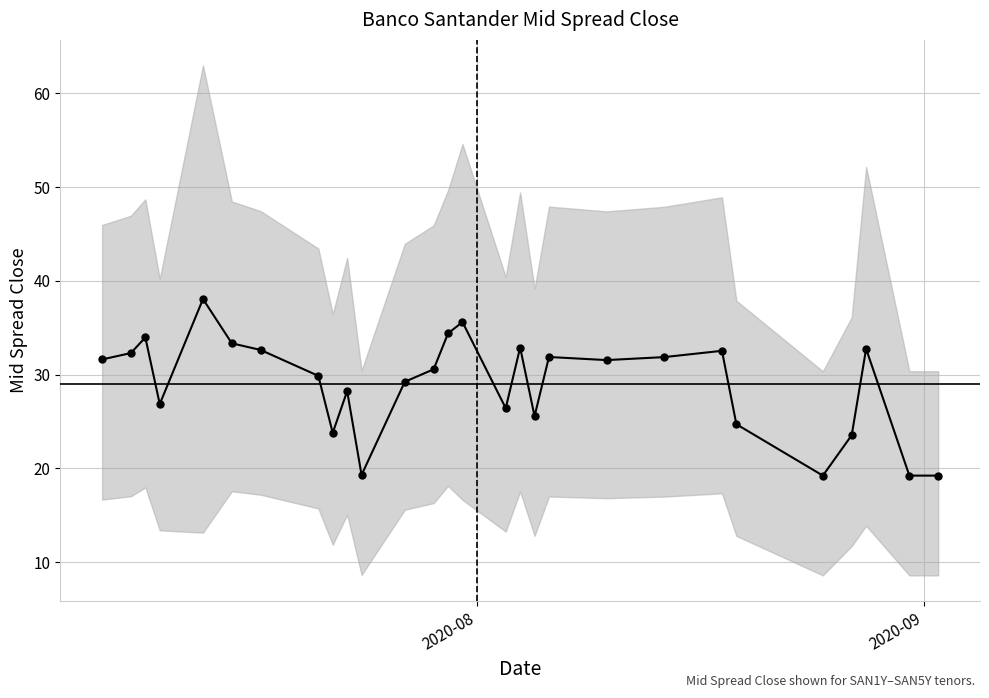

Reading left to right, list all the values displayed in this chart.

31.6	32.3	34.0	26.9	38.1	33.4	32.6	29.9	23.8	28.2	19.3	29.2	30.6	34.4	35.6	26.4	32.9	25.6	31.9	31.6	31.9	32.5	24.7	19.2	23.6	32.8	19.2	19.2